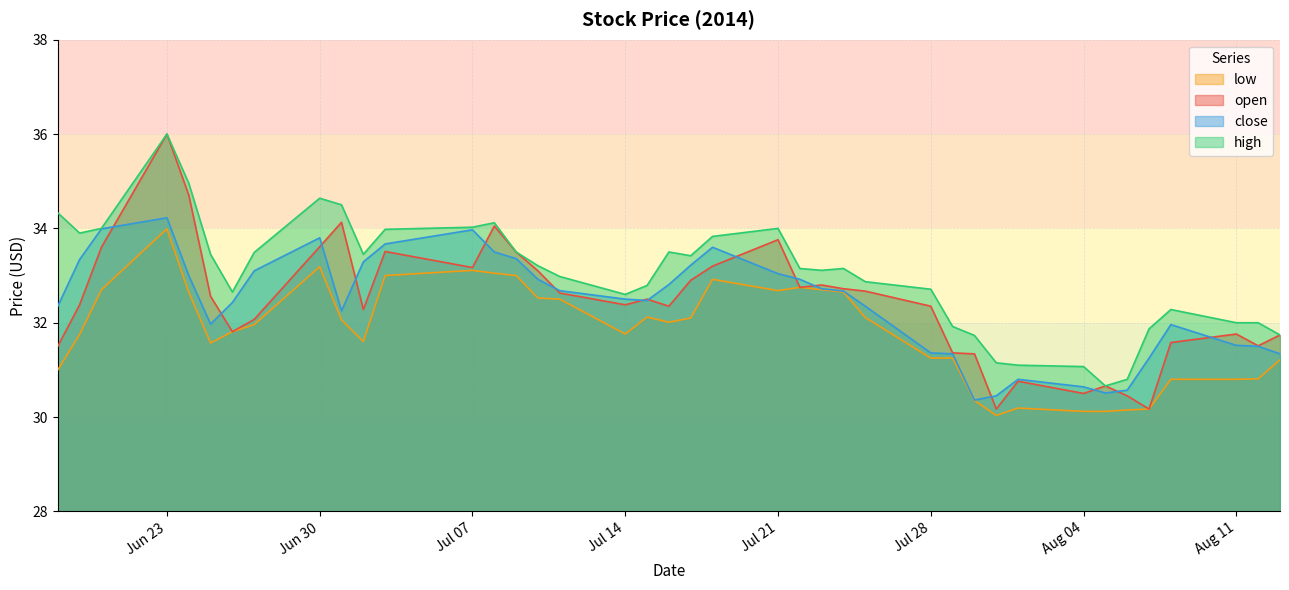

Which has a higher value, 2014-06-27 or 2014-07-08?

2014-07-08